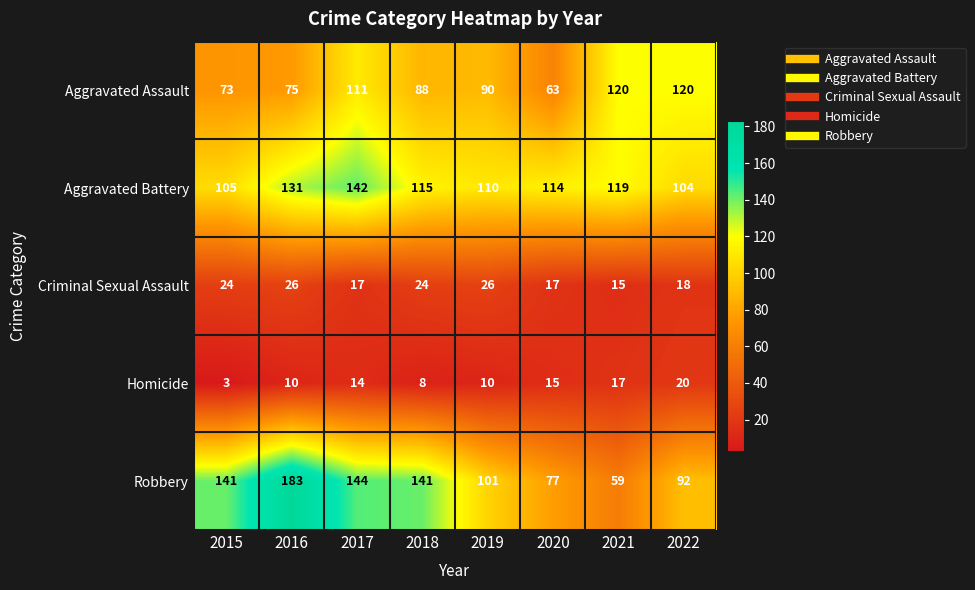

Rank the series at 2021 from highest to lowest value.

Aggravated Assault, Aggravated Battery, Robbery, Homicide, Criminal Sexual Assault